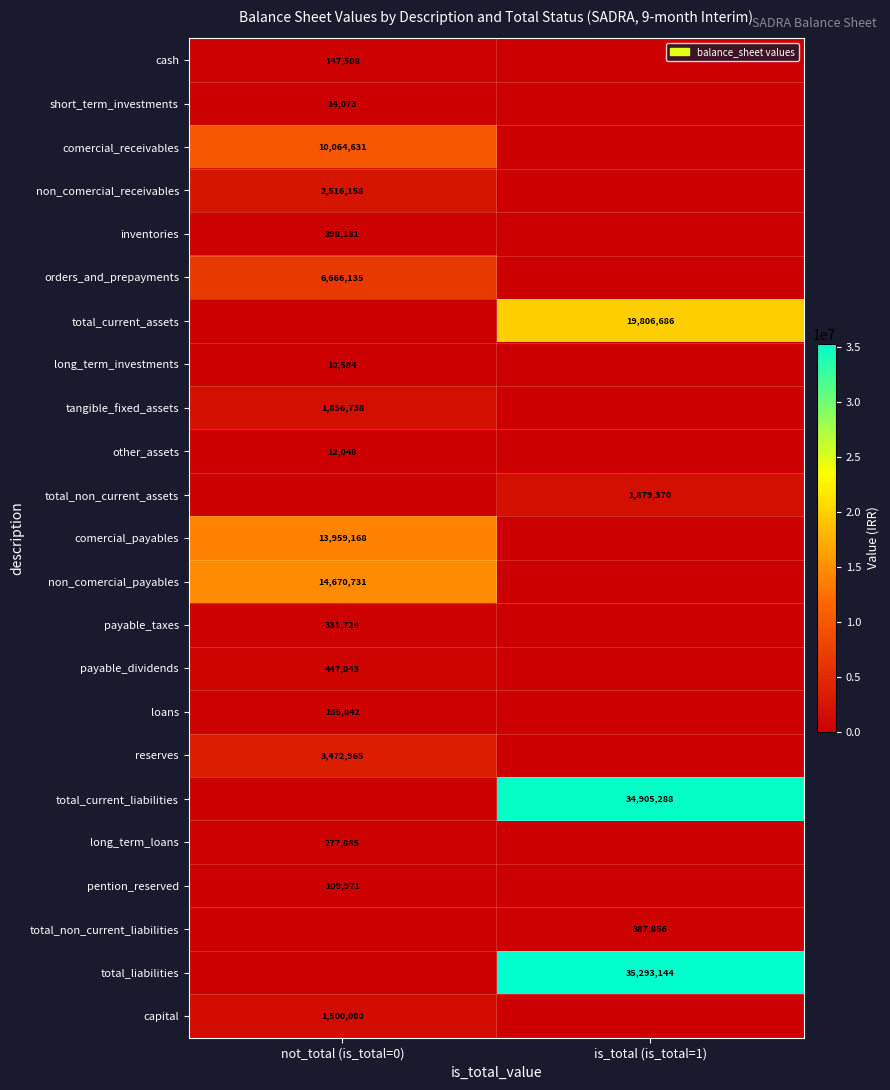

The value of loans at not_total (is_total=0) is 185842. True or false?

True